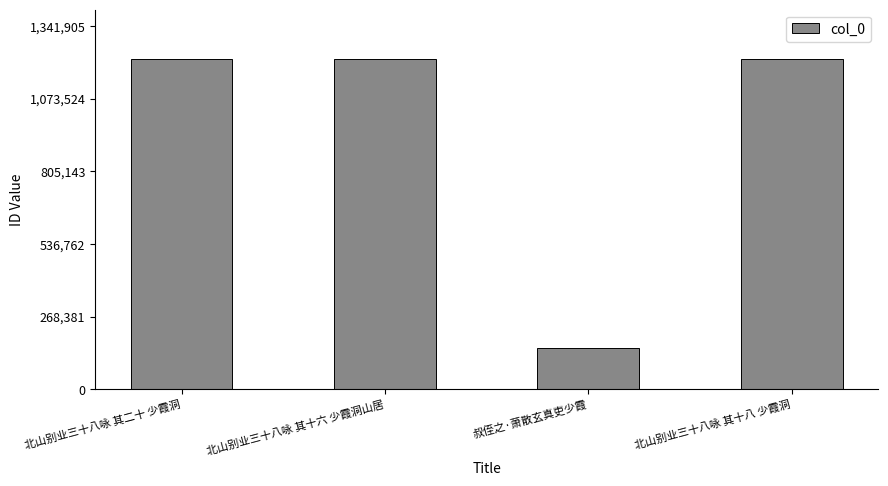

Which has a higher value, 叔侄之·萧散玄真吏少霞 or 北山别业三十八咏 其十八 少霞洞?

北山别业三十八咏 其十八 少霞洞